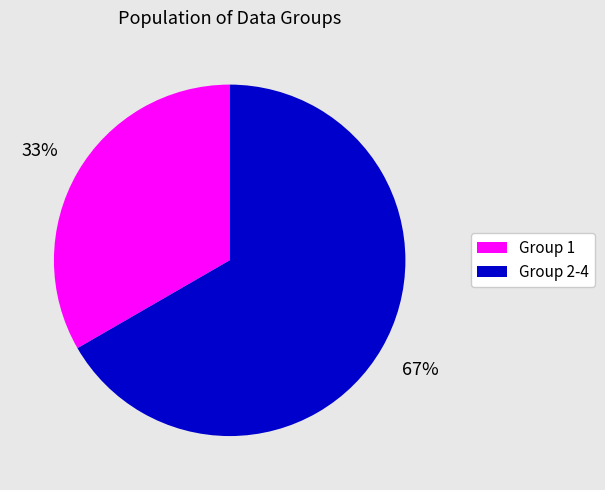

The Group 1 slice represents 33% of the pie. True or false?

True